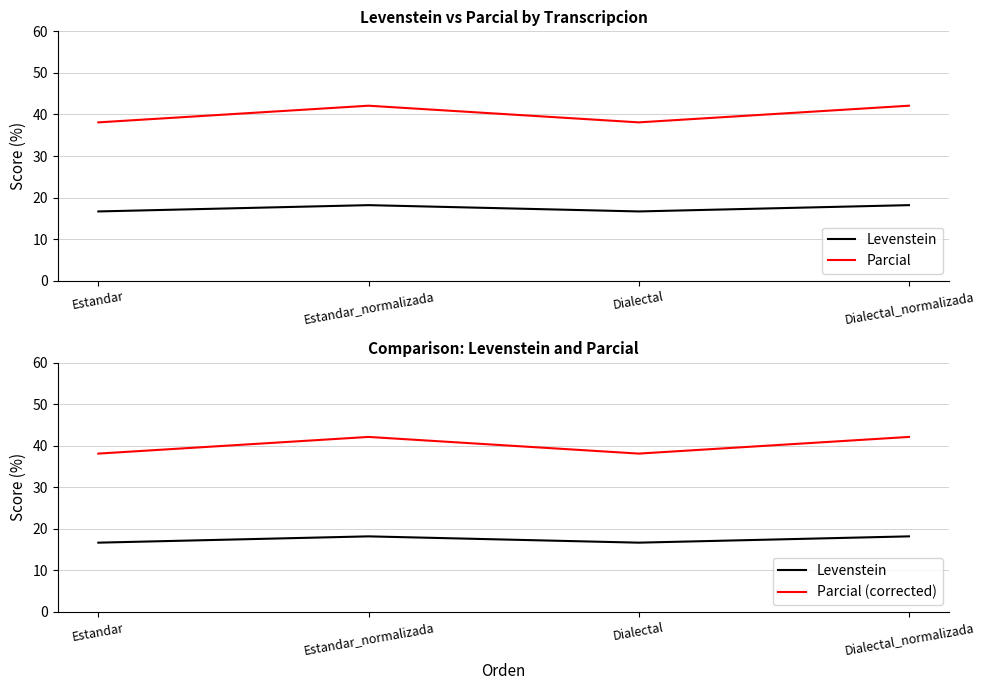

At which category is the sum across all series the highest?

Estandar_normalizada